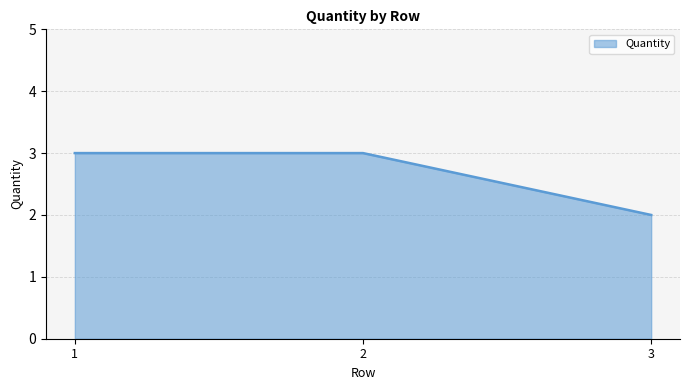

What is the sum of all values?

8